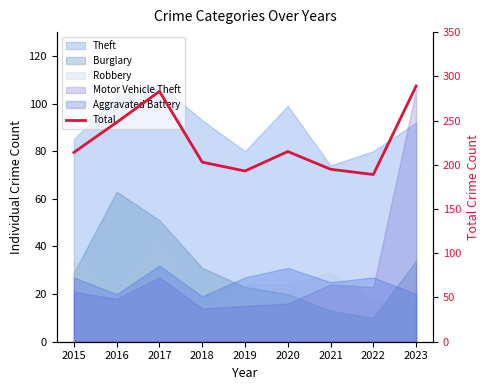

Does the chart have visible grid lines?

No